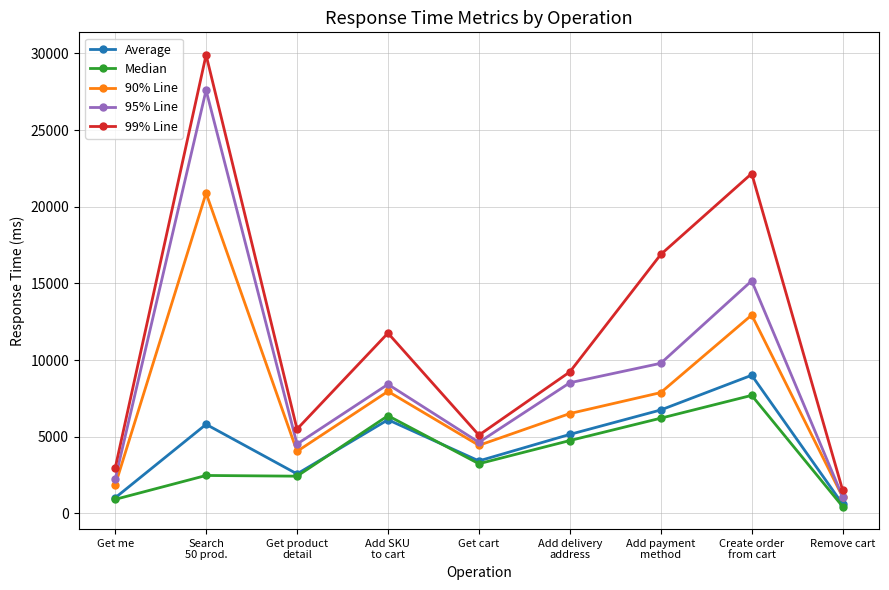

What is the difference between the highest and lowest values at Get product
detail?

3067